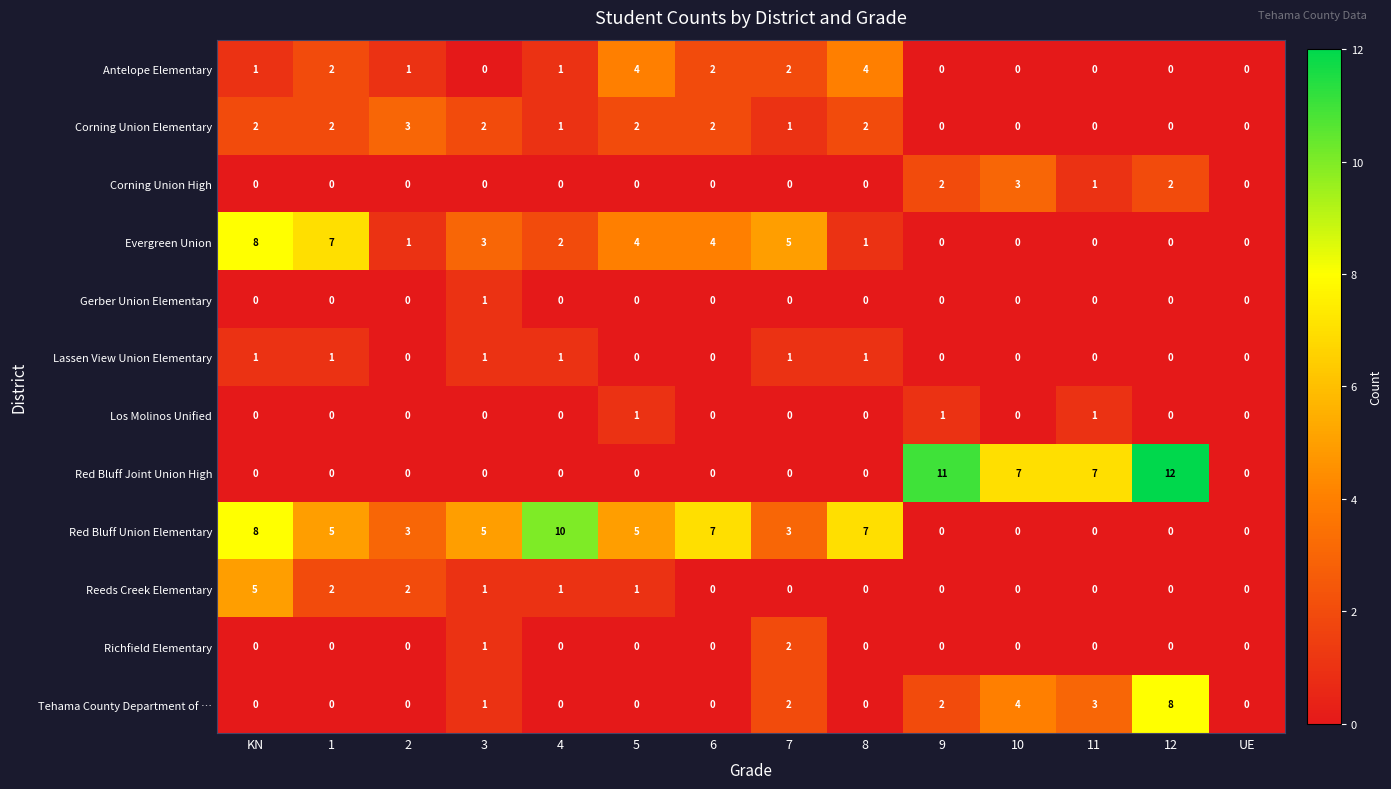

What is the greatest value displayed?

12